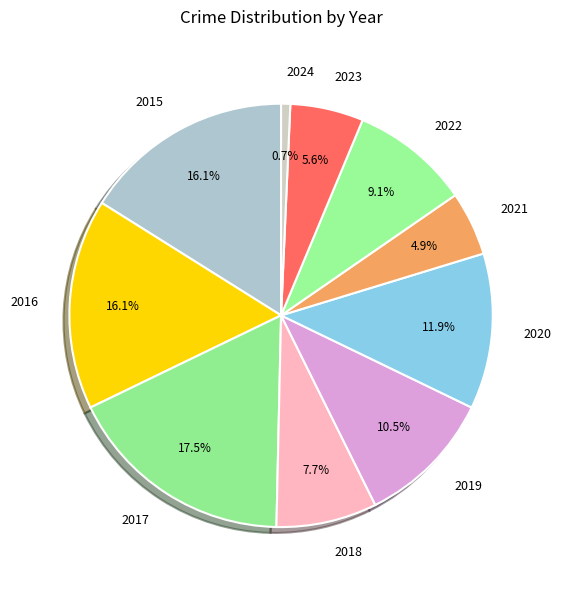

The 2015 slice represents 16% of the pie. True or false?

True